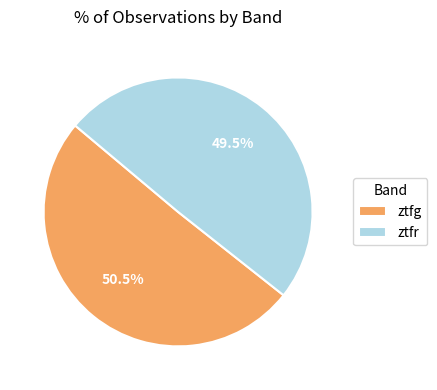

Count the number of slices in the pie.

2